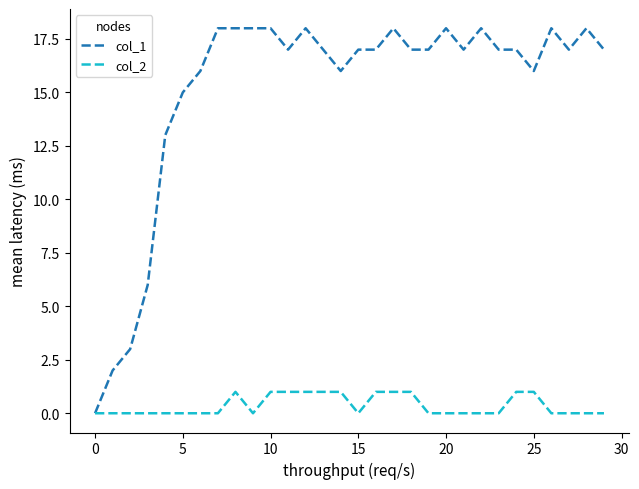

Rank the series by their average value, from highest to lowest.

col_1, col_2